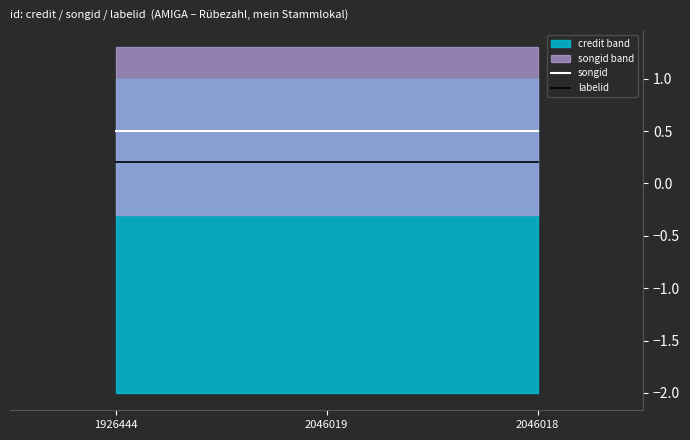

What is the value of the labelid point at the 2nd from the left?

0.2